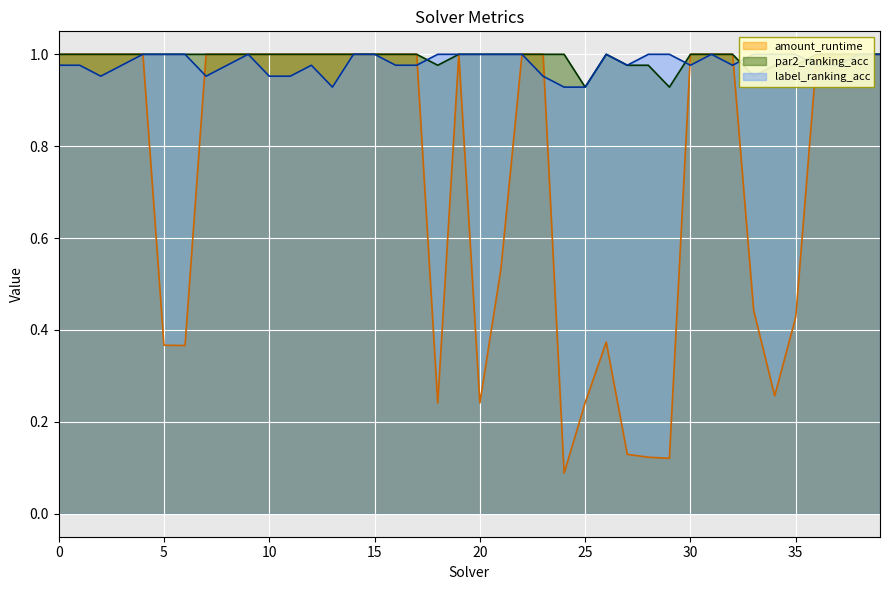

True or false: amount_runtime has more than 2 interior local peaks.

False